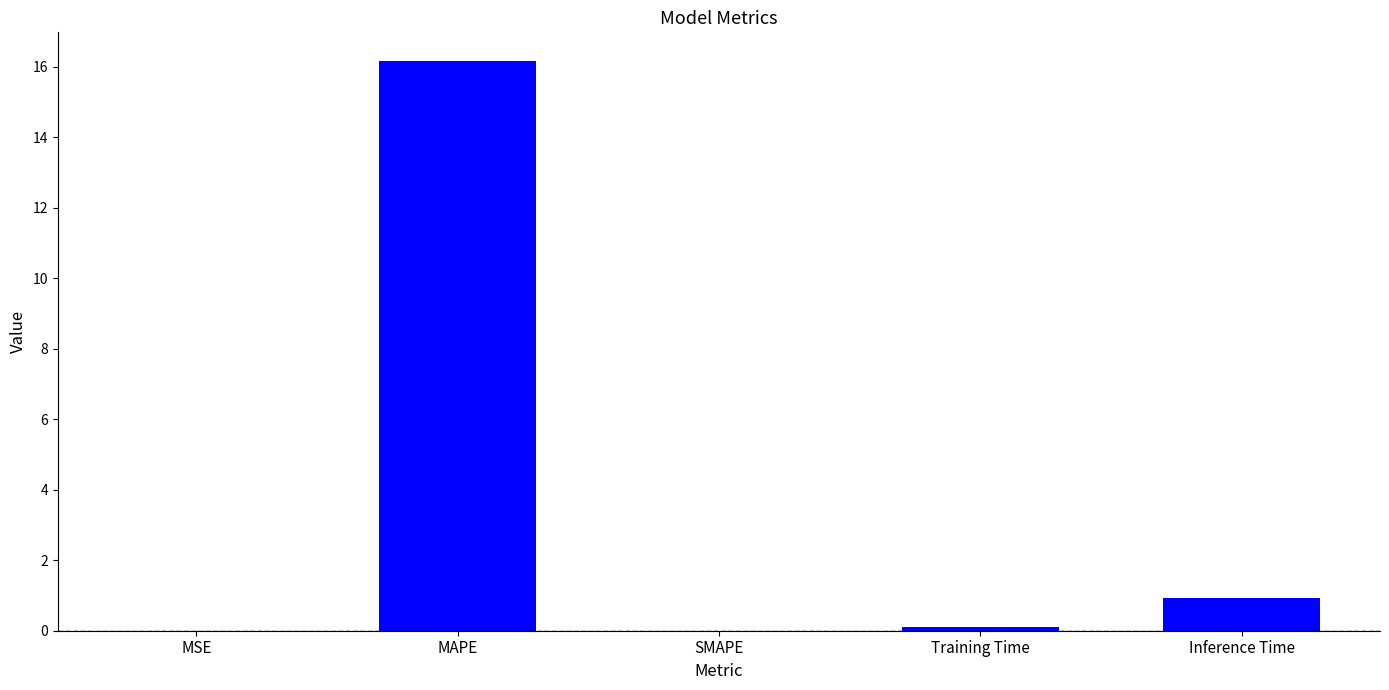

What is the maximum value shown in the chart?

16.2